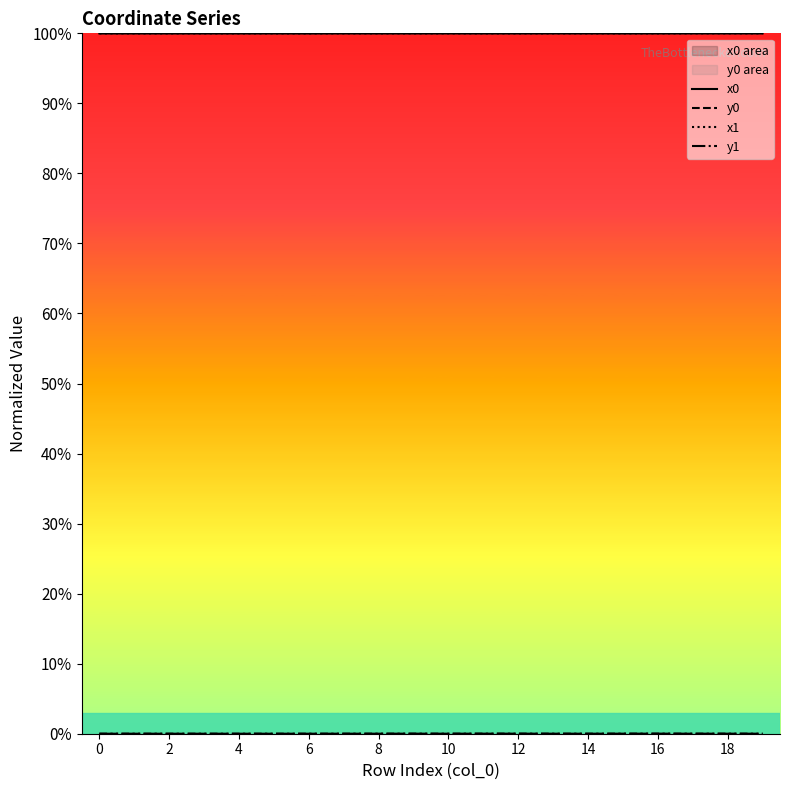

What value does the x1 series have at 6?

100.0